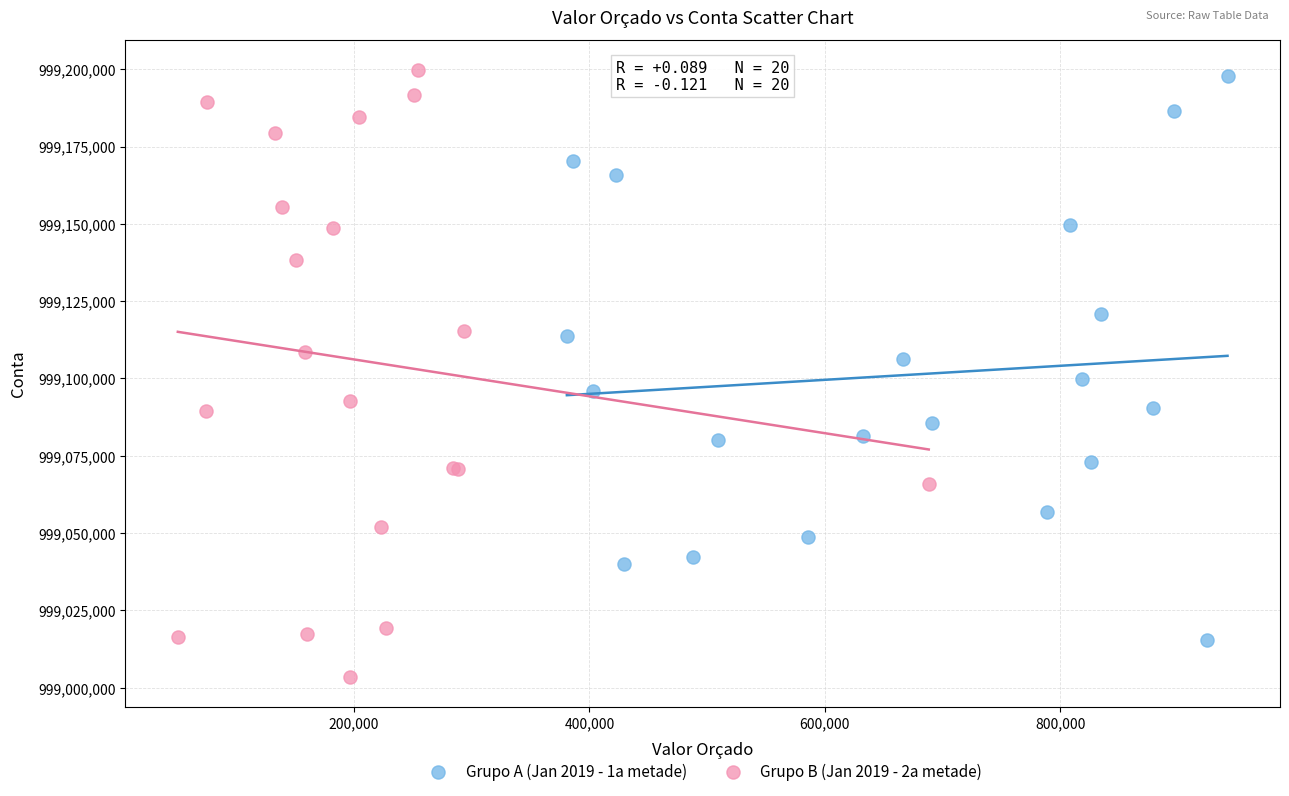

Which series contains the lowest Y value?

Grupo B (Jan 2019 - 2a metade)